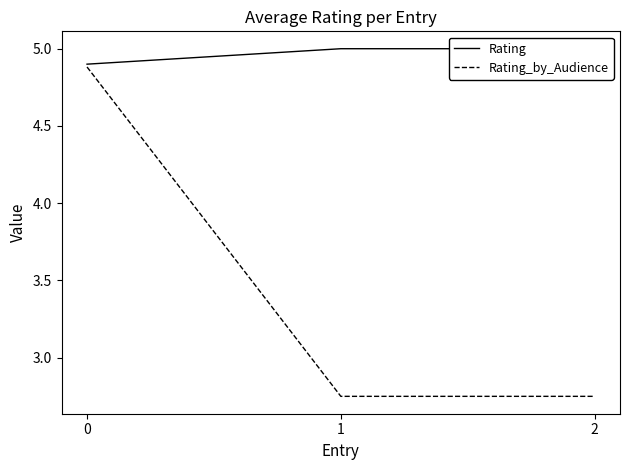

List the series in order of their overall mean, lowest first.

Rating_by_Audience, Rating